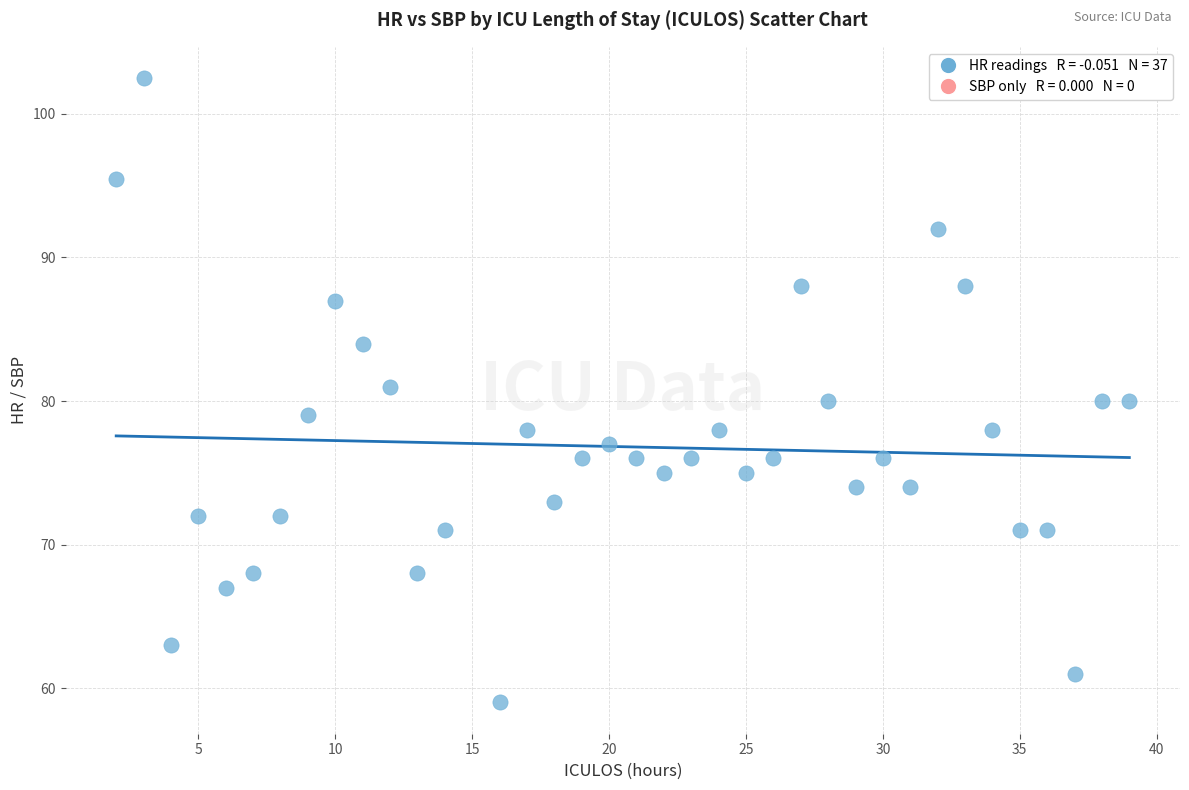

What is the range of X values (max minus min)?

37.0